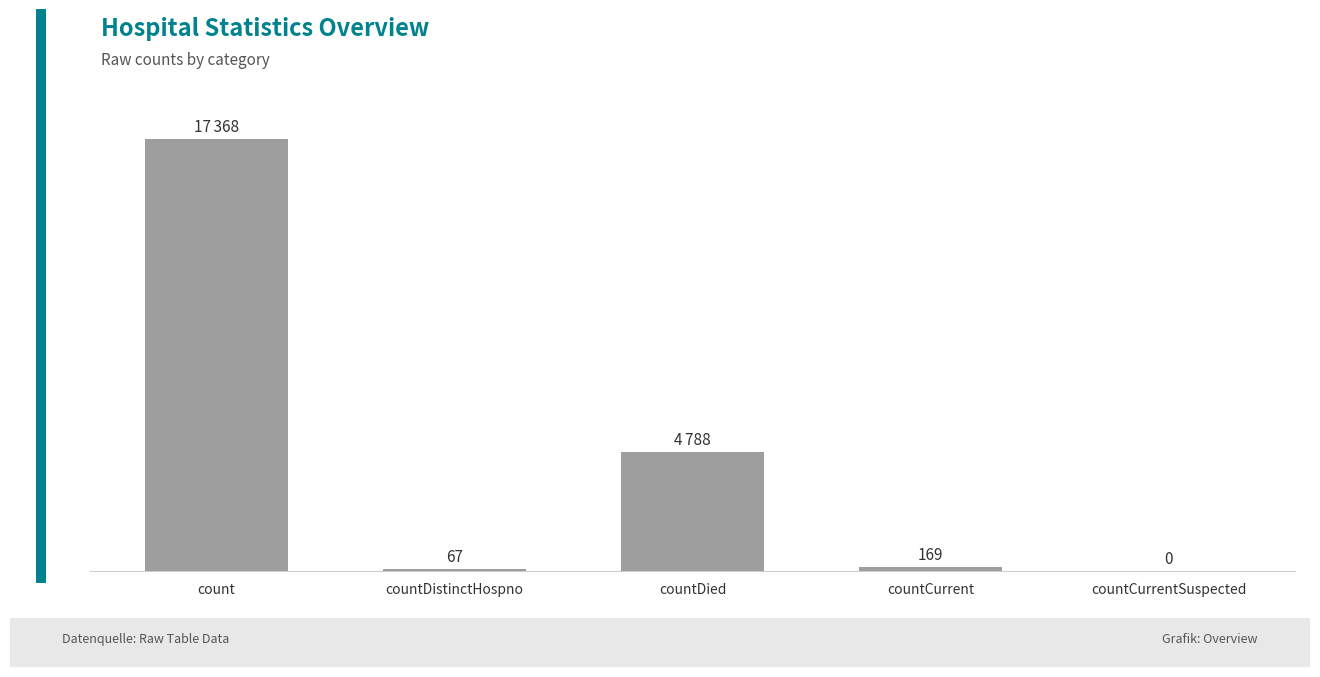

Which category has the highest value across all series?

count